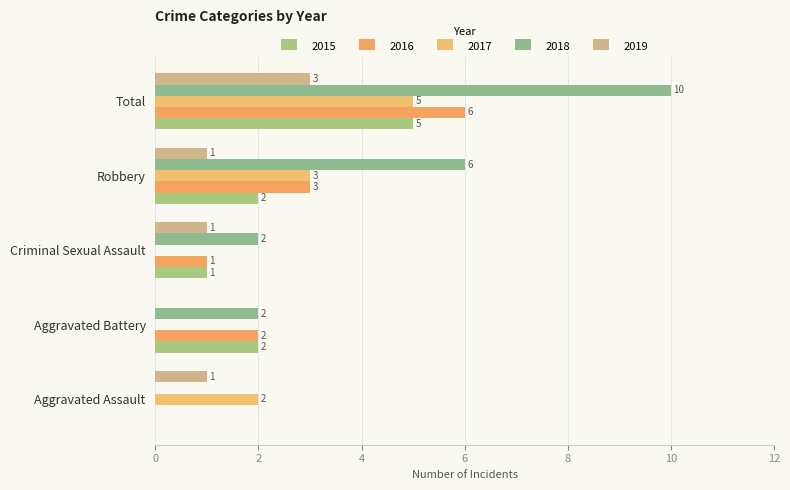

True or false: 2016 has a value of 3 at Aggravated Assault.

False